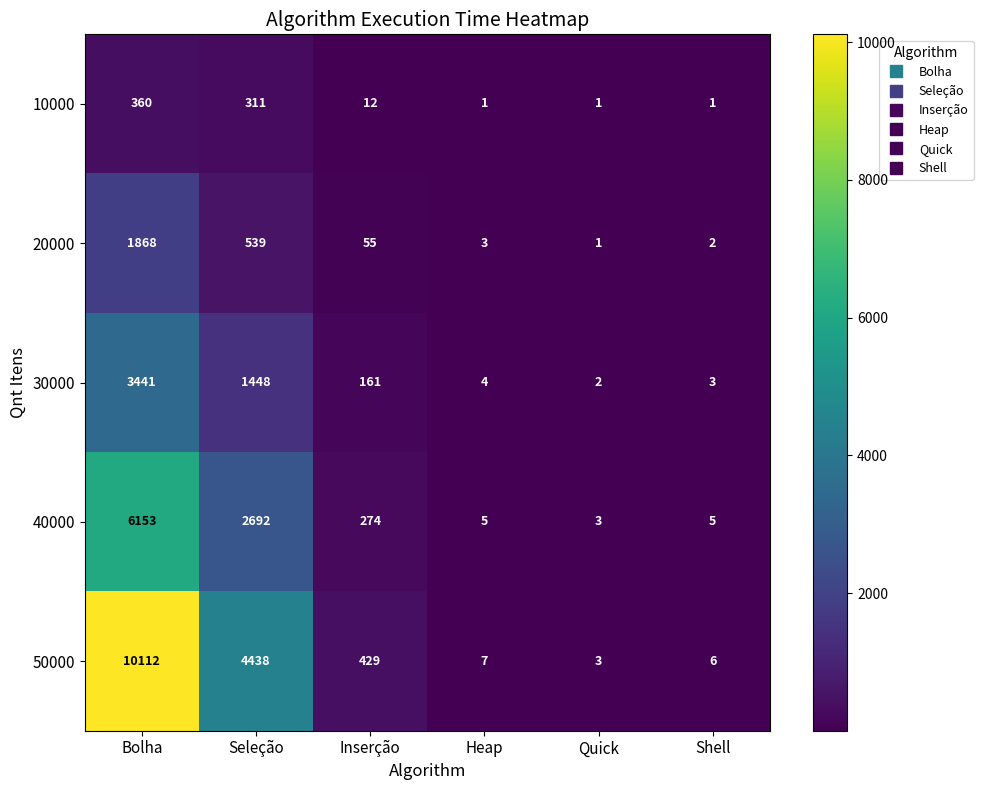

Rank the categories by 50000 value from lowest to highest.

Quick, Shell, Heap, Inserção, Seleção, Bolha